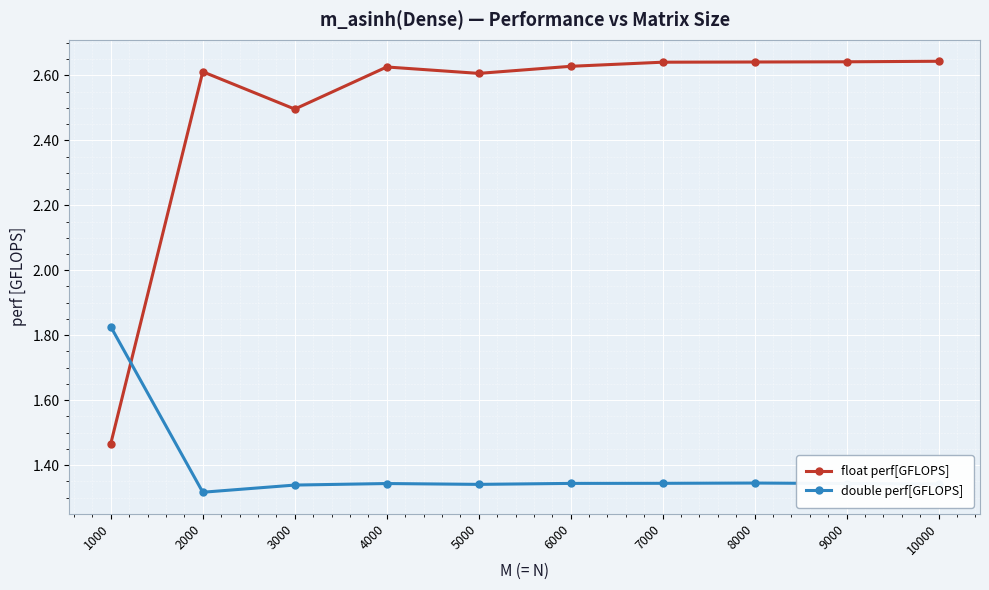

How many intersections are there between double perf[GFLOPS] and float perf[GFLOPS]?

1